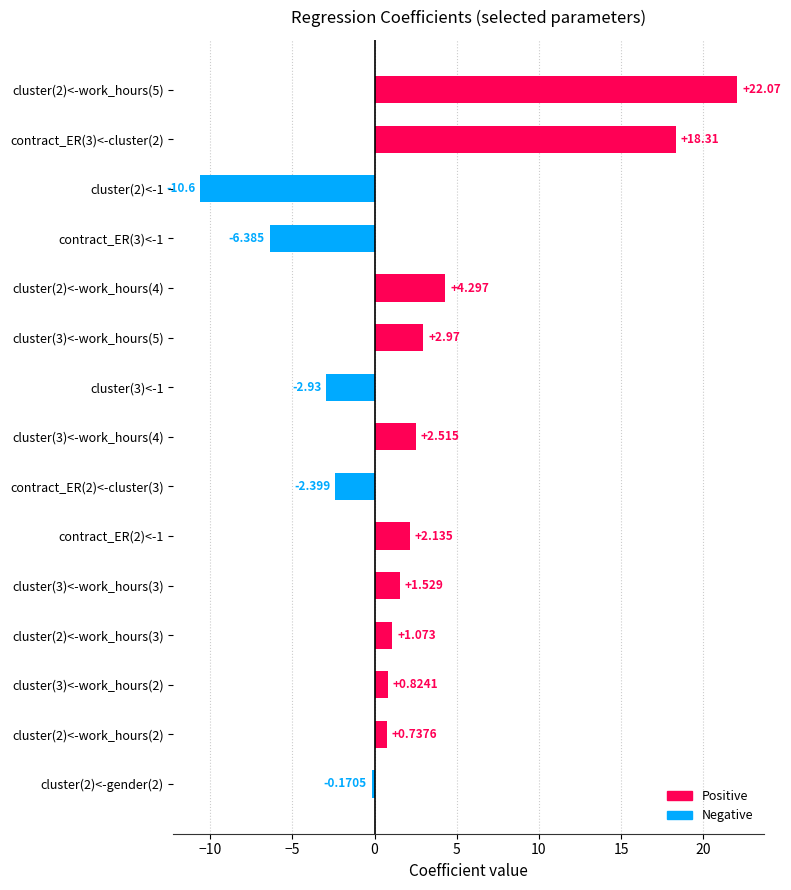

What is the maximum value shown in the chart?

22.1